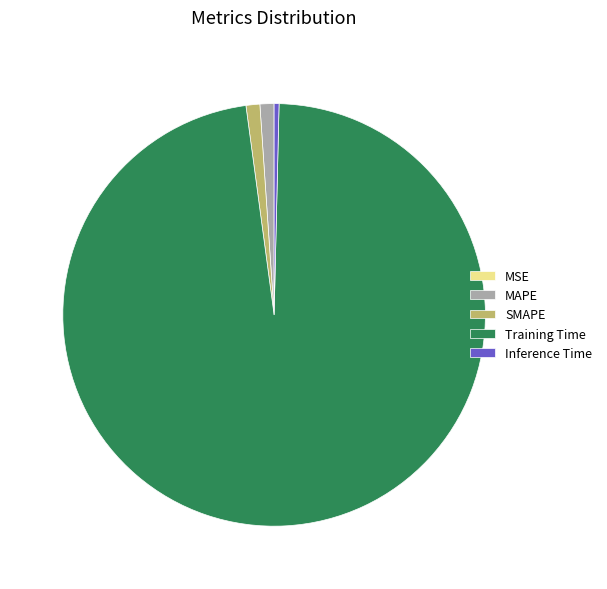

Combined, do MAPE and Inference Time account for over 50%?

No